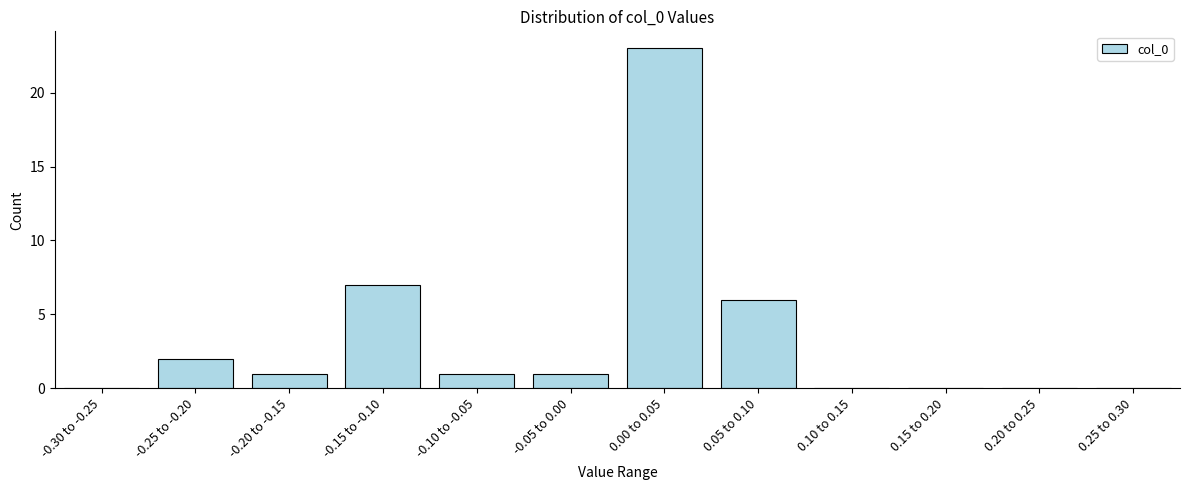

Reading right to left, list all the values displayed in this chart.

0.25 to 0.30=0	0.20 to 0.25=0	0.15 to 0.20=0	0.10 to 0.15=0	0.05 to 0.10=6	0.00 to 0.05=23	-0.05 to 0.00=1	-0.10 to -0.05=1	-0.15 to -0.10=7	-0.20 to -0.15=1	-0.25 to -0.20=2	-0.30 to -0.25=0